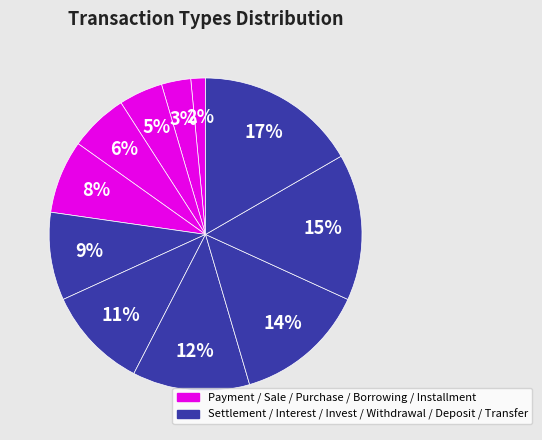

Which slice is the largest?

Transfer